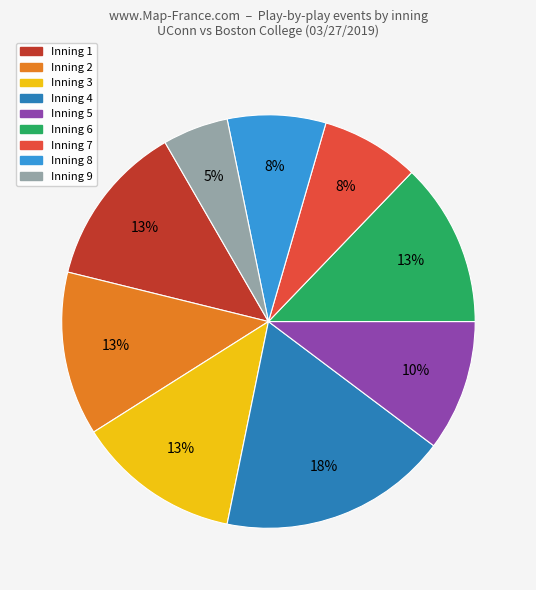

Which has a higher value, Inning 5 or Inning 8?

Inning 5